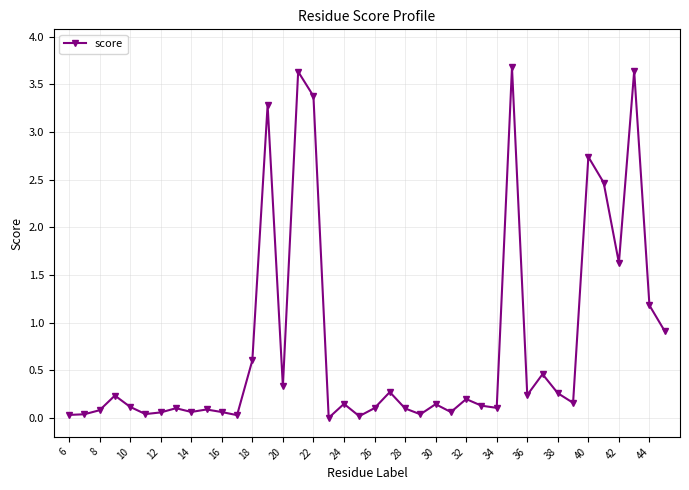

What is the value of the 17th point from the left?

3.4